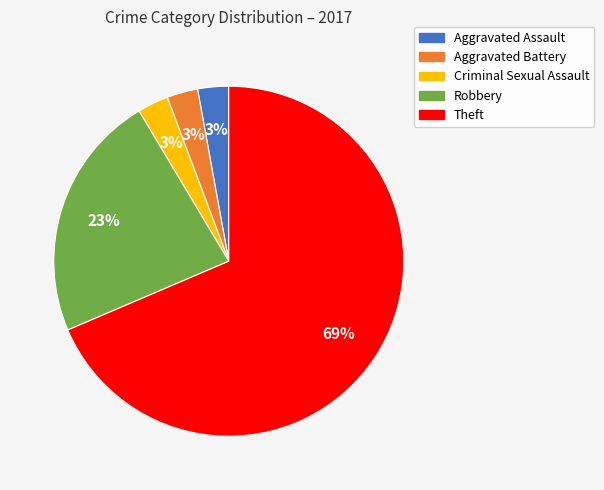

Approximately how many times larger is the value at Criminal Sexual Assault compared to Aggravated Battery?

1.0